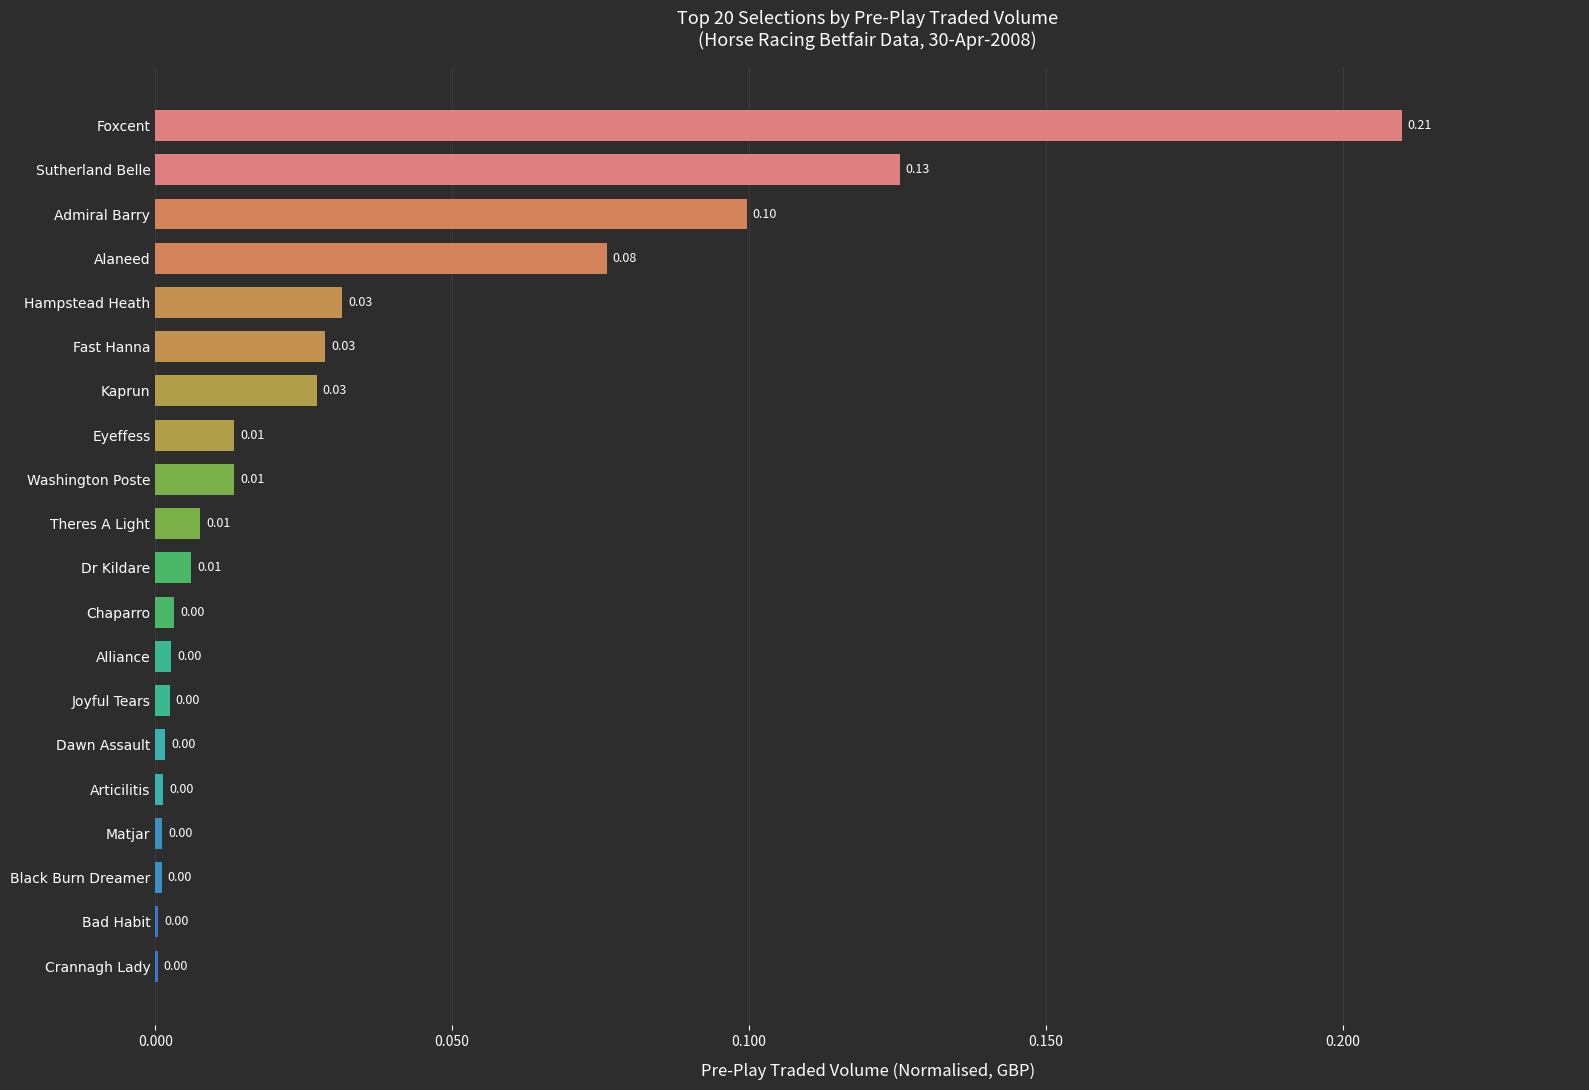

Between Articilitis and Fast Hanna, which is larger?

Fast Hanna